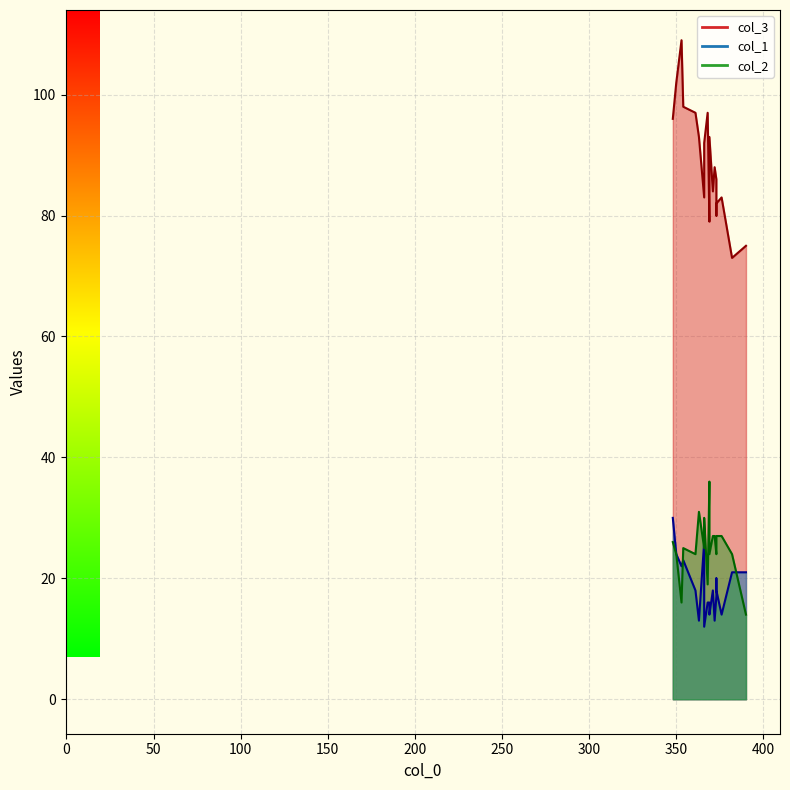

How many data points in col_1 are above 18?

8